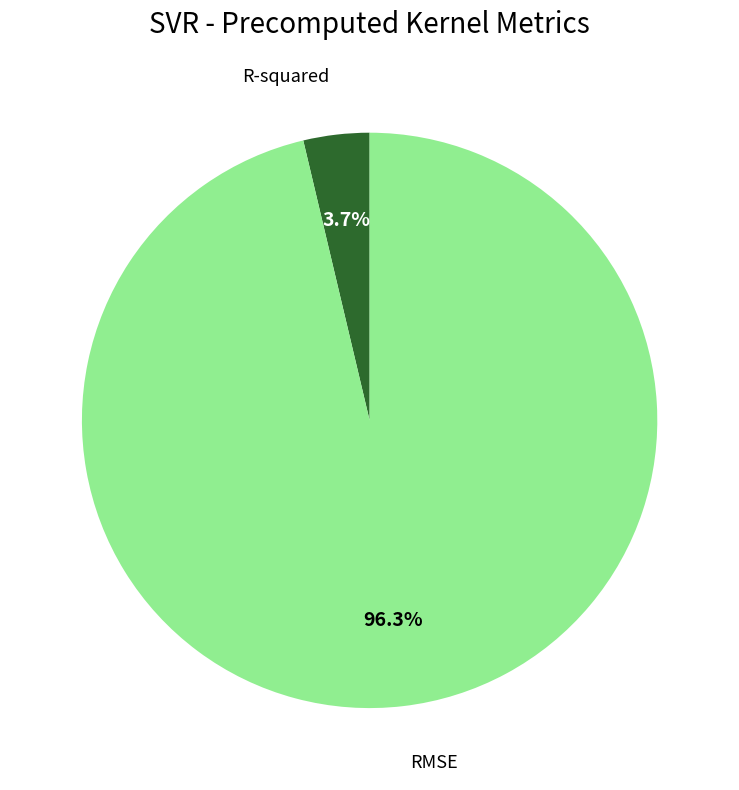

How many segments does this pie chart have?

2